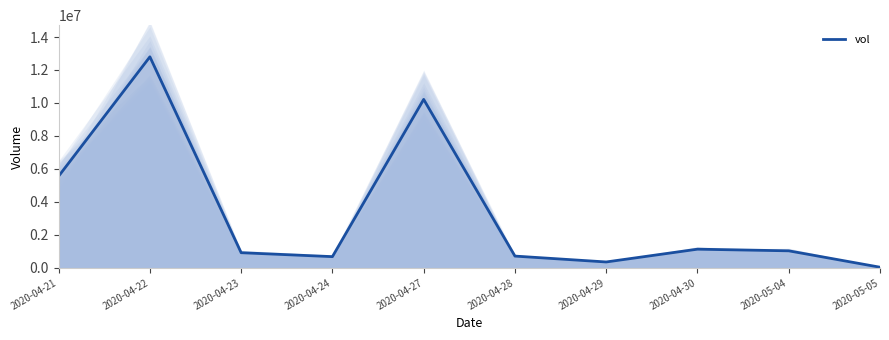

True or false: the data shows 1030000 at 2020-05-04.

True